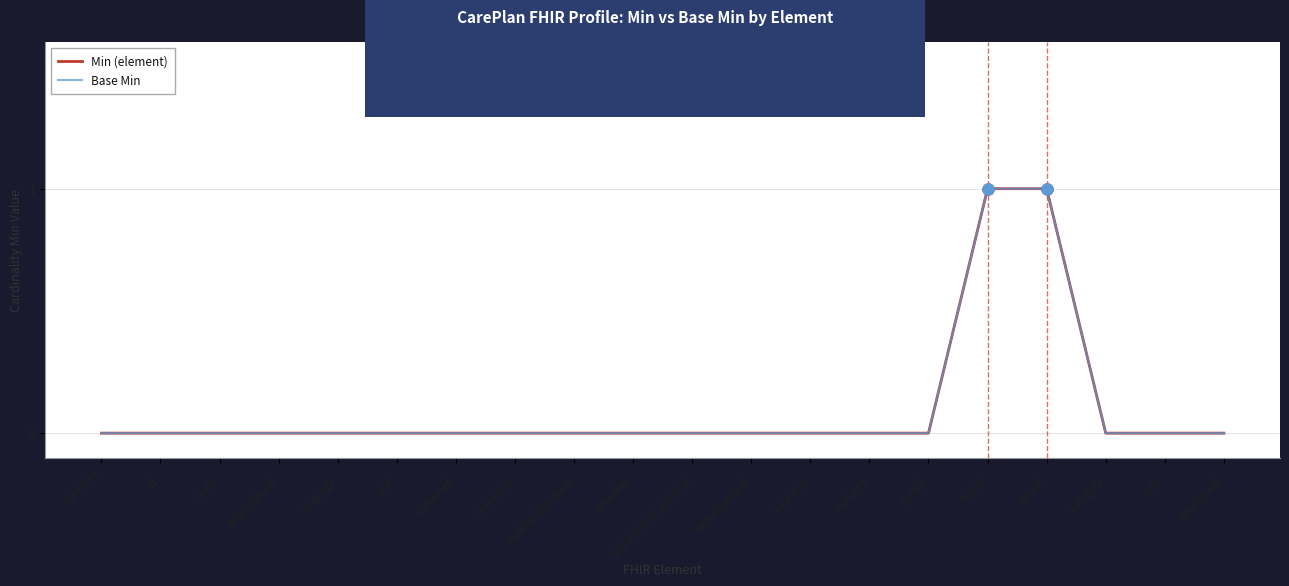

Reading left to right, transcribe all the data shown in this chart.

Min (element): 0	0	0	0	0	0	0	0	0	0	0	0	0	0	0	1	1	0	0	0
Base Min: 0	0	0	0	0	0	0	0	0	0	0	0	0	0	0	1	1	0	0	0